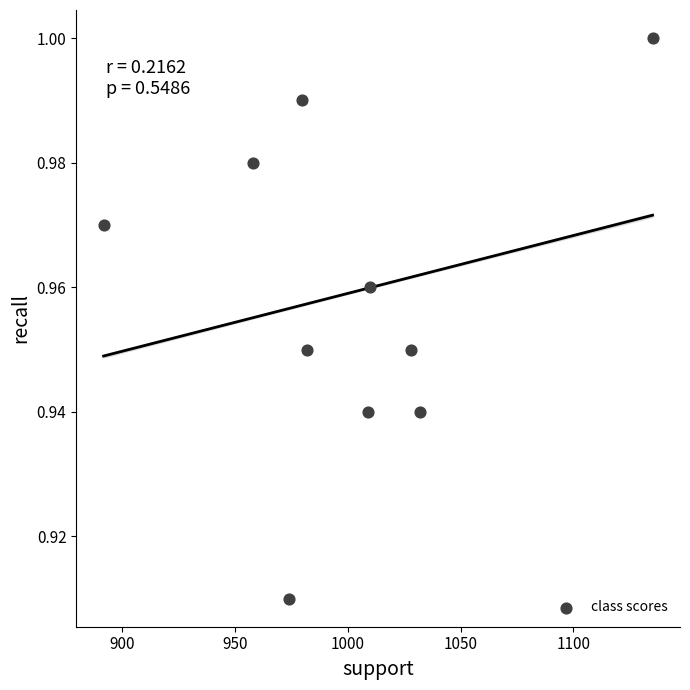

What is the range of X values (max minus min)?

243.0